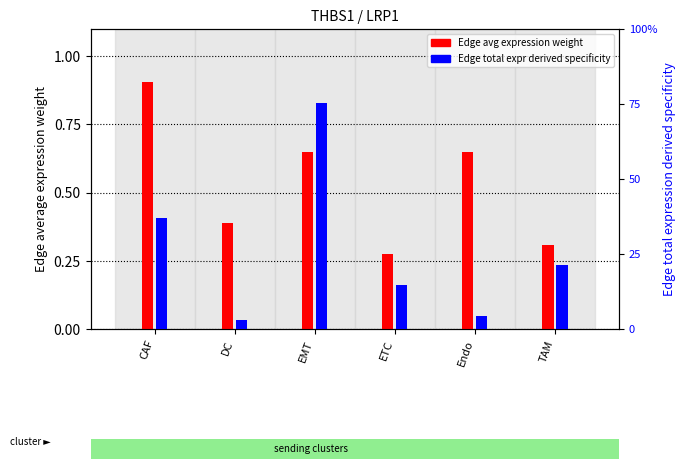

Between Endo and TAM, which series saw the biggest shift?

Edge avg expression weight